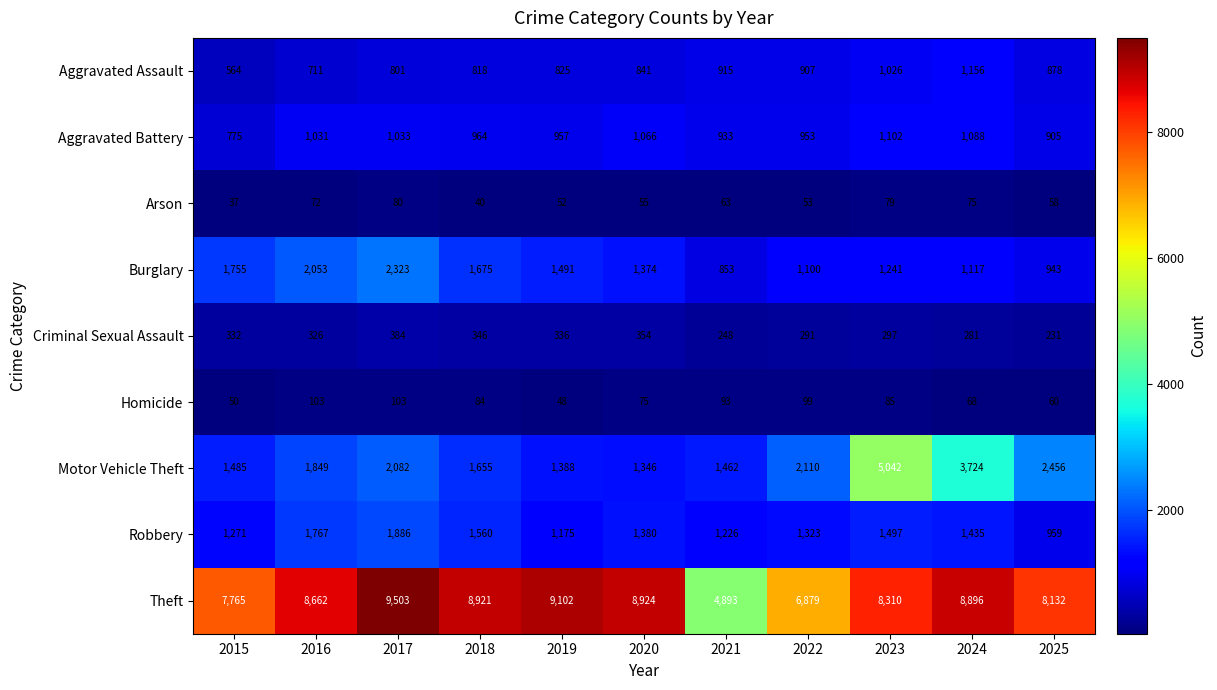

Which series has the largest total across all categories?

Theft